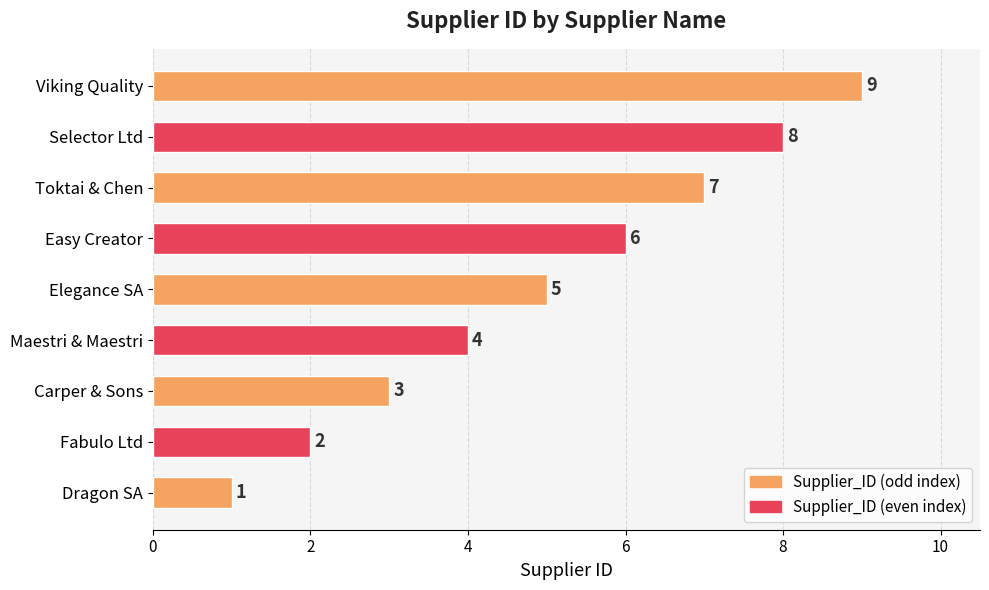

Are the bars horizontal?

Yes